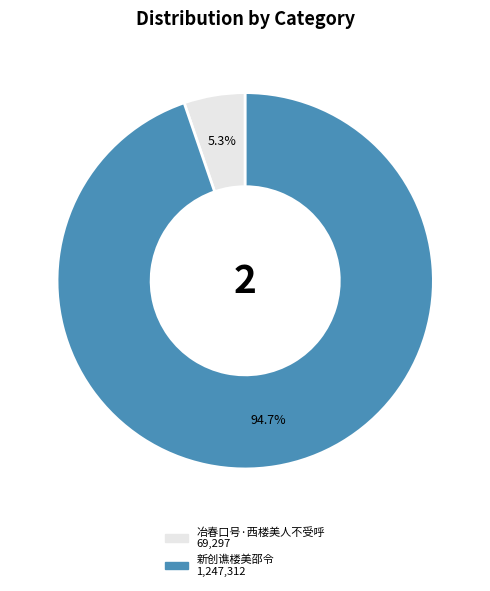

What is the total percentage of 新创谯楼美邵令 and 冶春口号·西楼美人不受呼?

100.0%